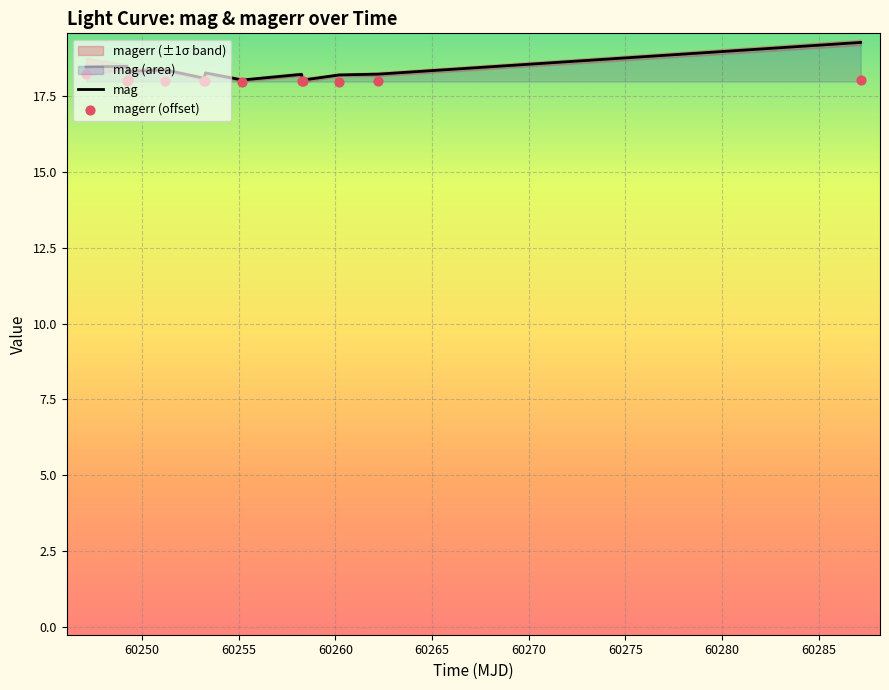

Which series has the largest Y range (max minus min)?

mag